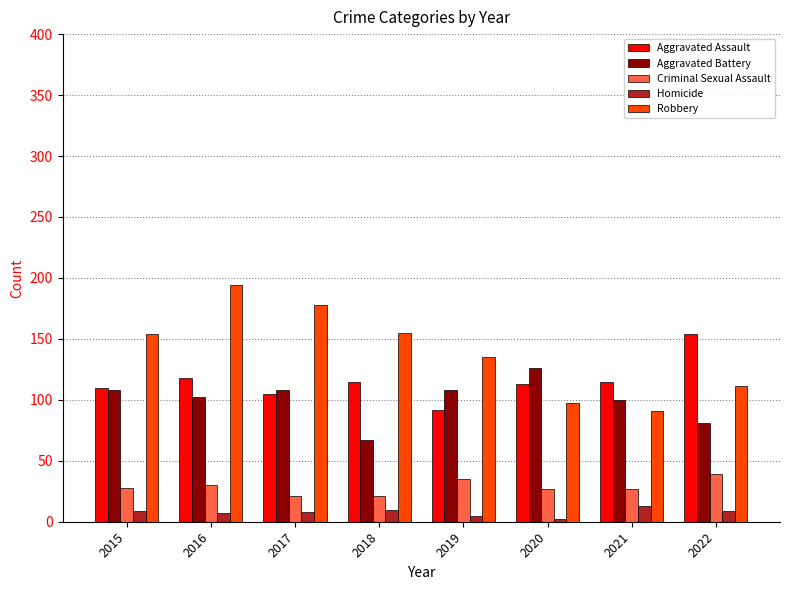

How many groups of bars are there?

8